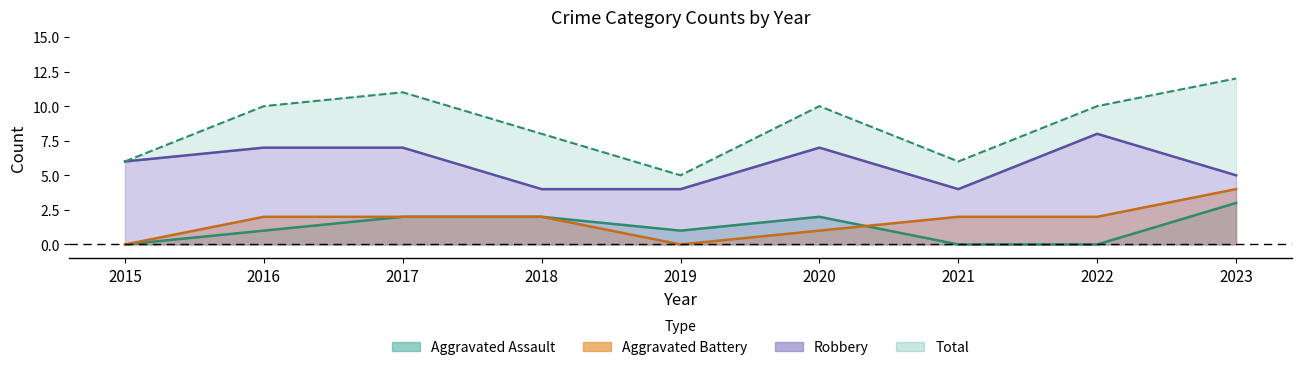

What is the value of the Aggravated Battery point at the 9th from the left?

4